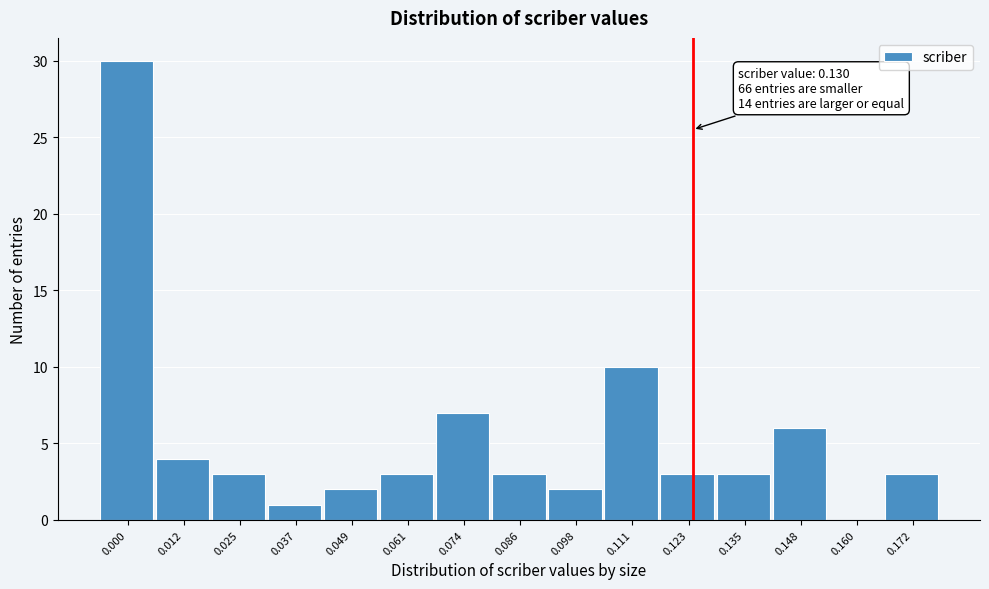

Reading right to left, transcribe all the data shown in this chart.

0.172=3	0.160=0	0.148=6	0.135=3	0.123=3	0.111=10	0.098=2	0.086=3	0.074=7	0.061=3	0.049=2	0.037=1	0.025=3	0.012=4	0.000=30